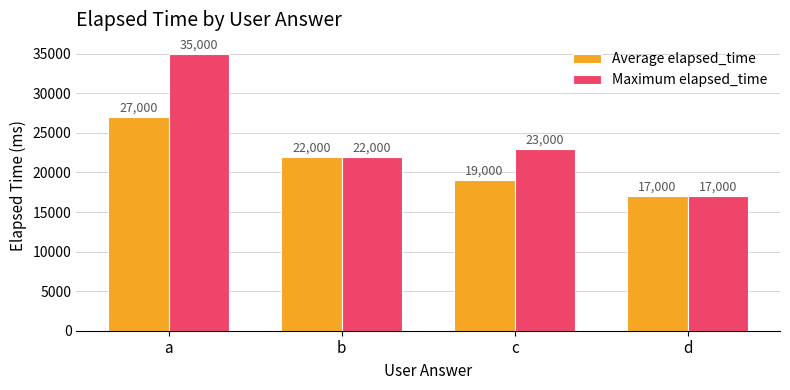

The Maximum elapsed_time series shows 17000 at d. True or false?

True